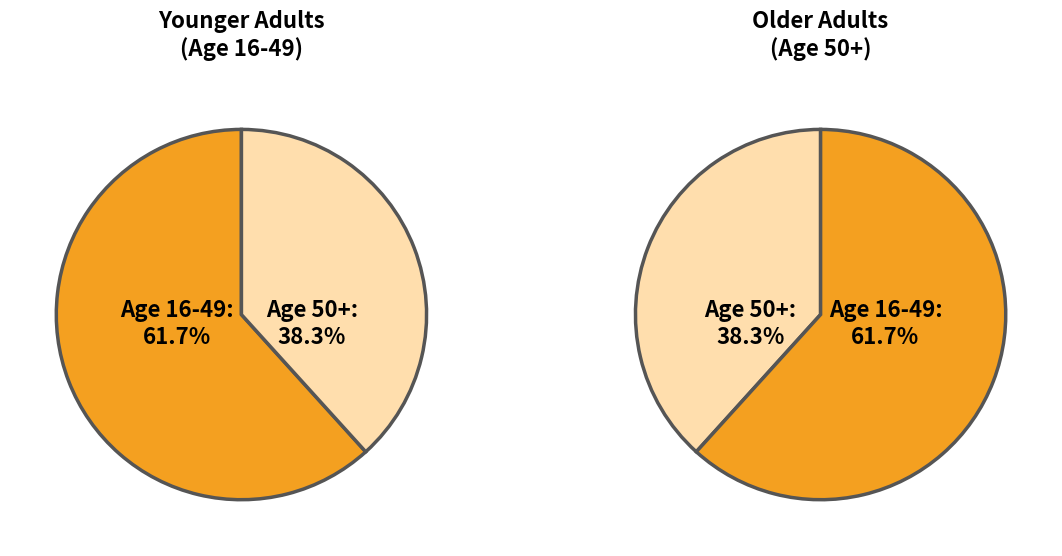

Is it true that 50 is 8% of the pie?

False